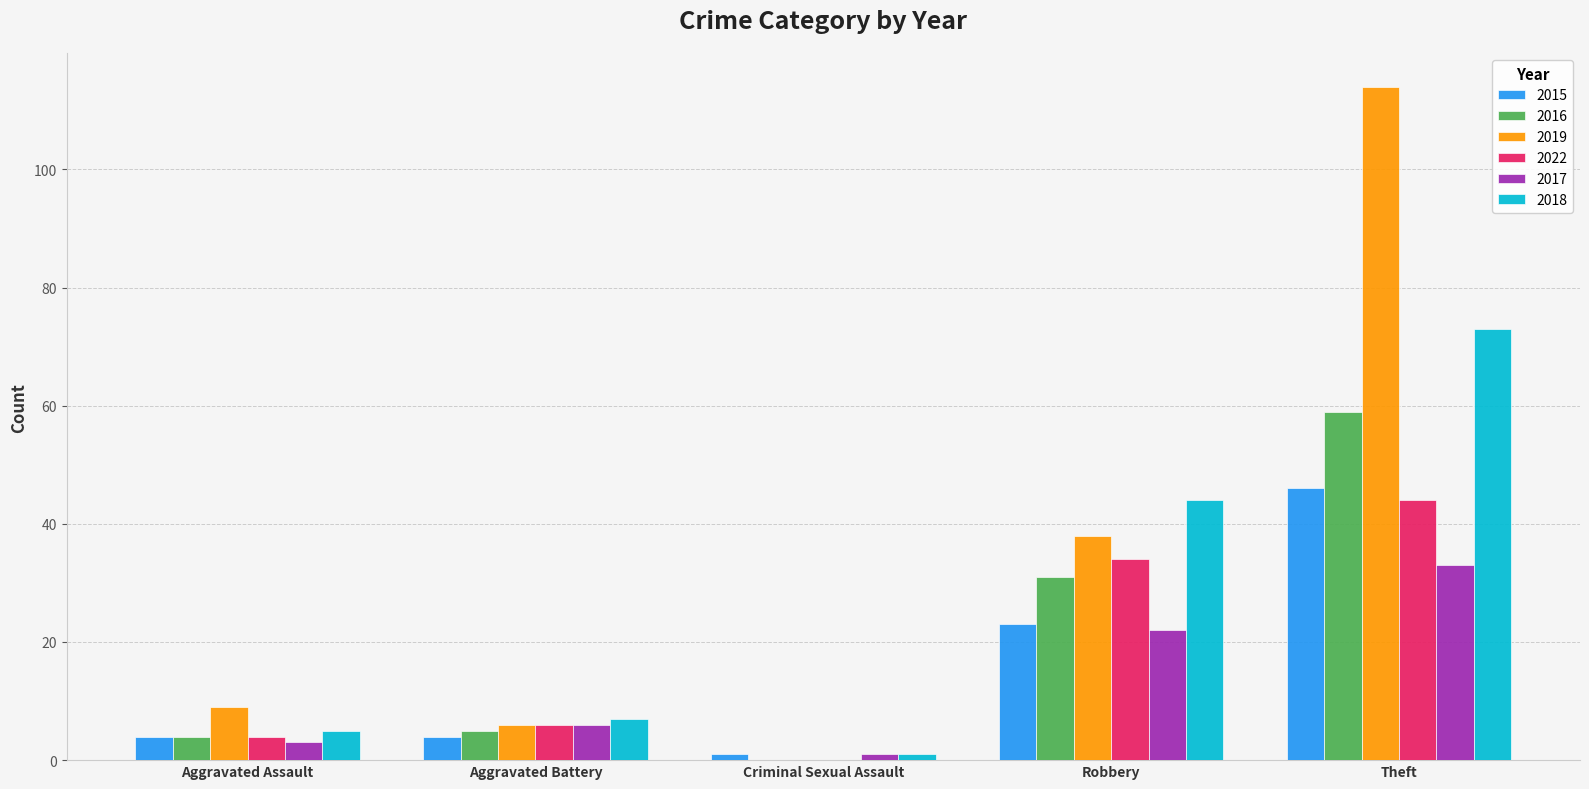

Which series has the largest range (max minus min)?

2019